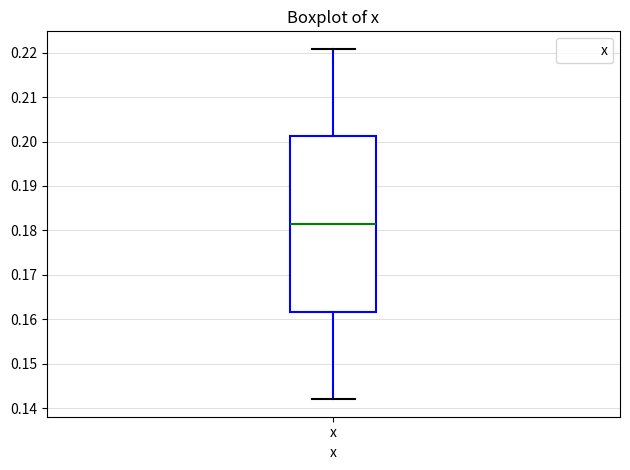

Transcribe this box plot: give where the median line is, the range the box spans, and where the two whiskers end, as read against the y-axis. The values are not printed on the chart, so give them approximately, as read against the axis.

median 0.181, box 0.162 to 0.201, whiskers 0.142 to 0.221